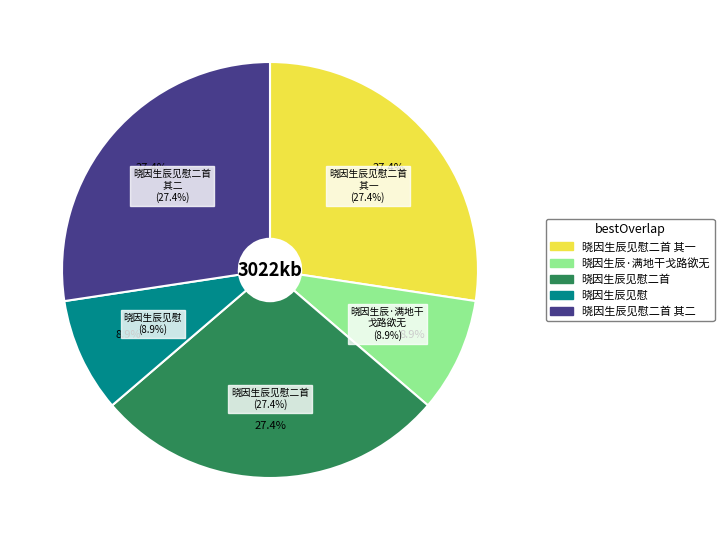

What is the largest slice in the pie chart?

晓因生辰见慰二首